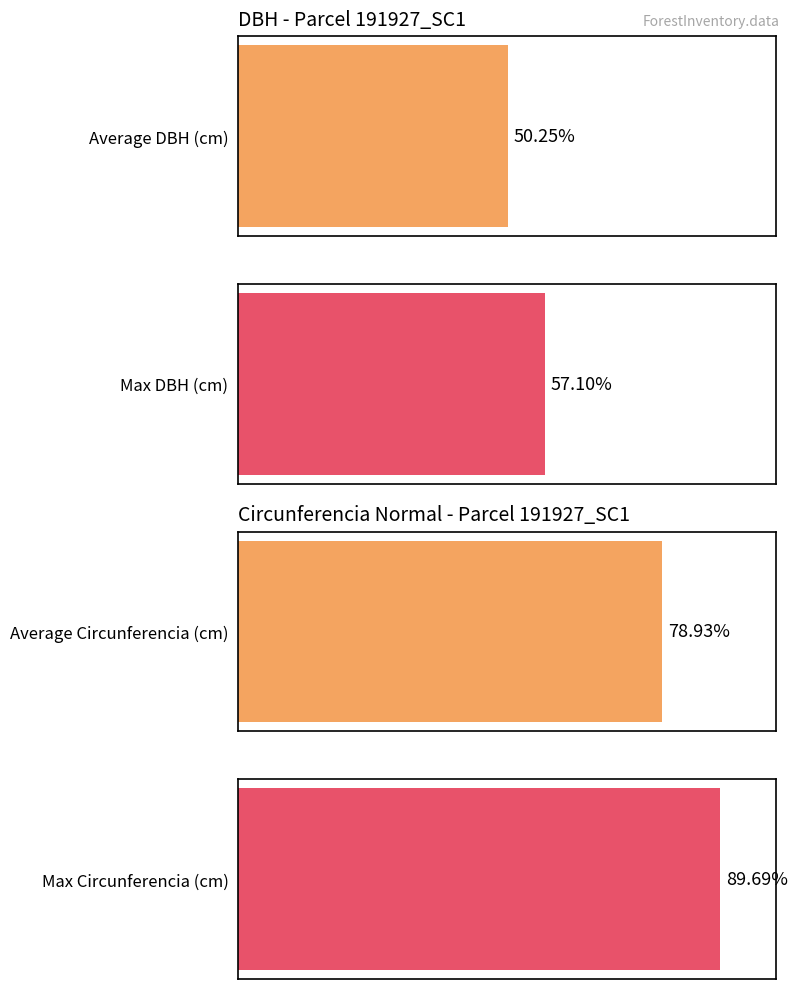

The esbeltez series shows 83.2 at 191927004. True or false?

False